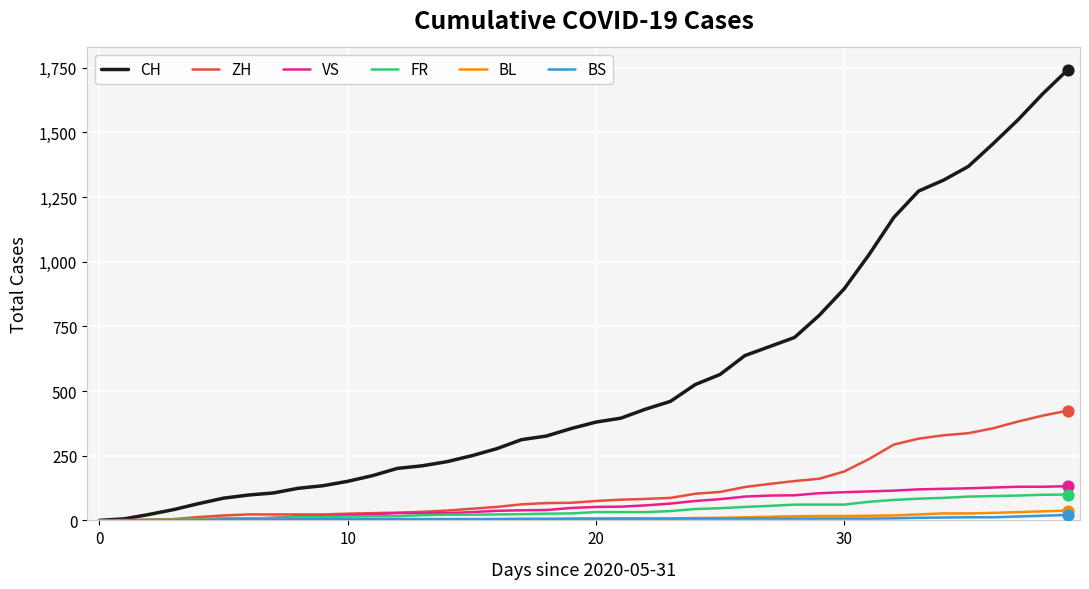

At how many categories does at least one series exceed 1112?

8